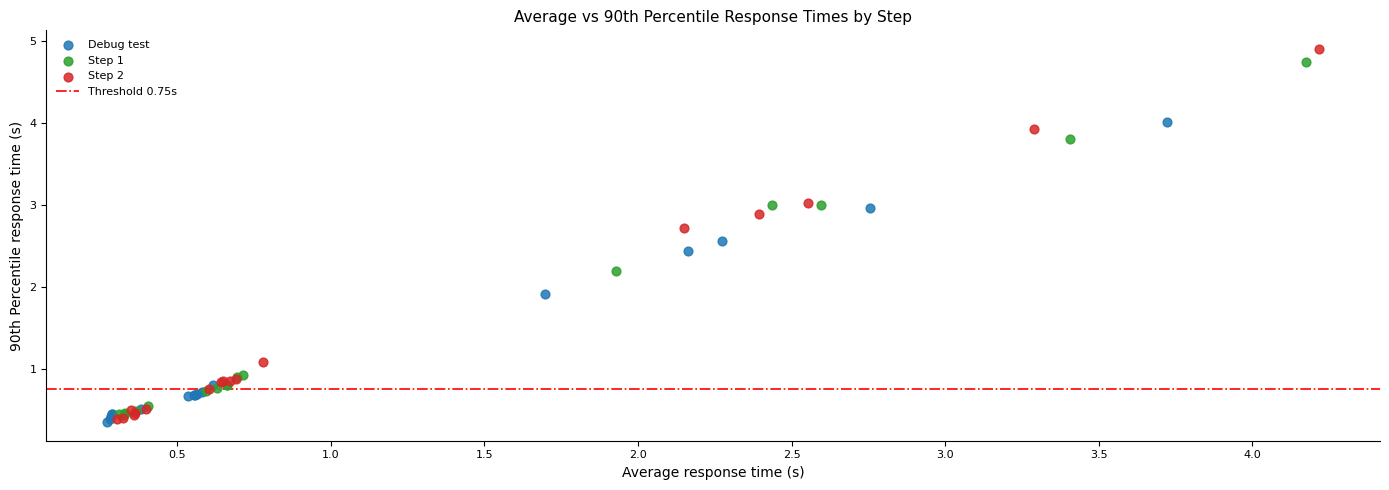

Which series contains the highest Y value?

Step 2